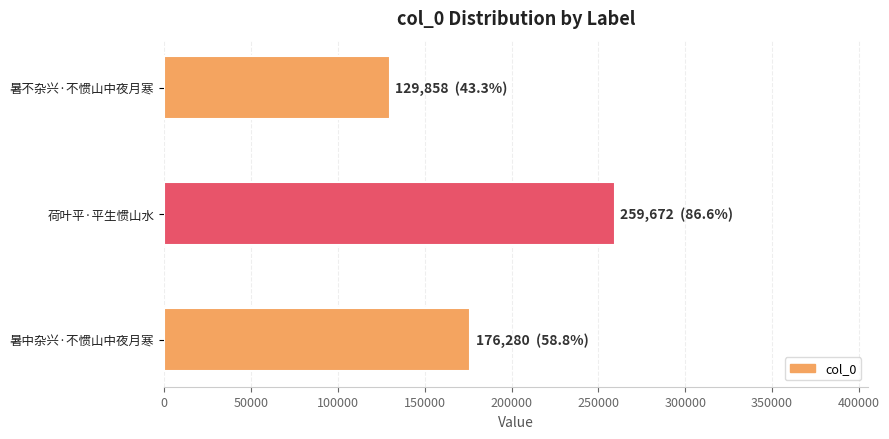

Count the values in the range 129858 to 259672.

3